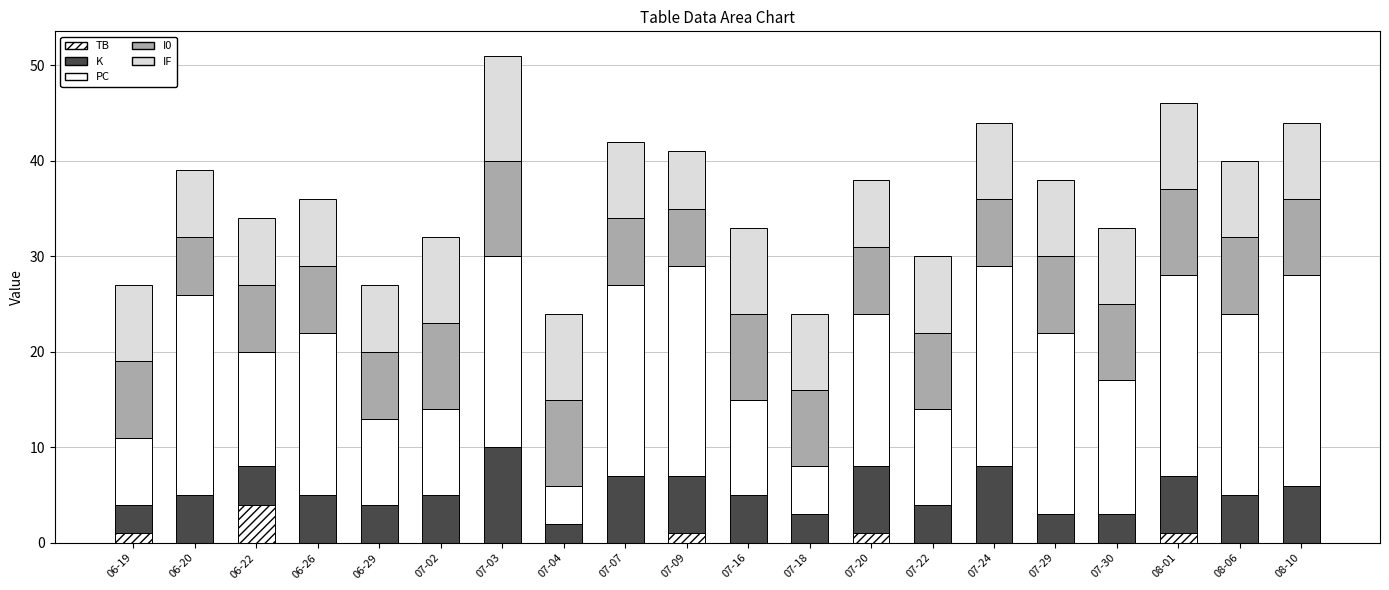

How many categories are shown in the chart?

20